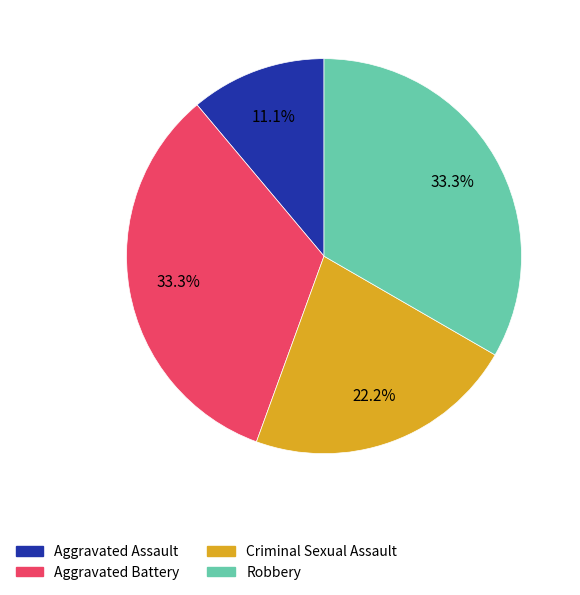

How much of the chart is everything except Aggravated Assault?

88.9%